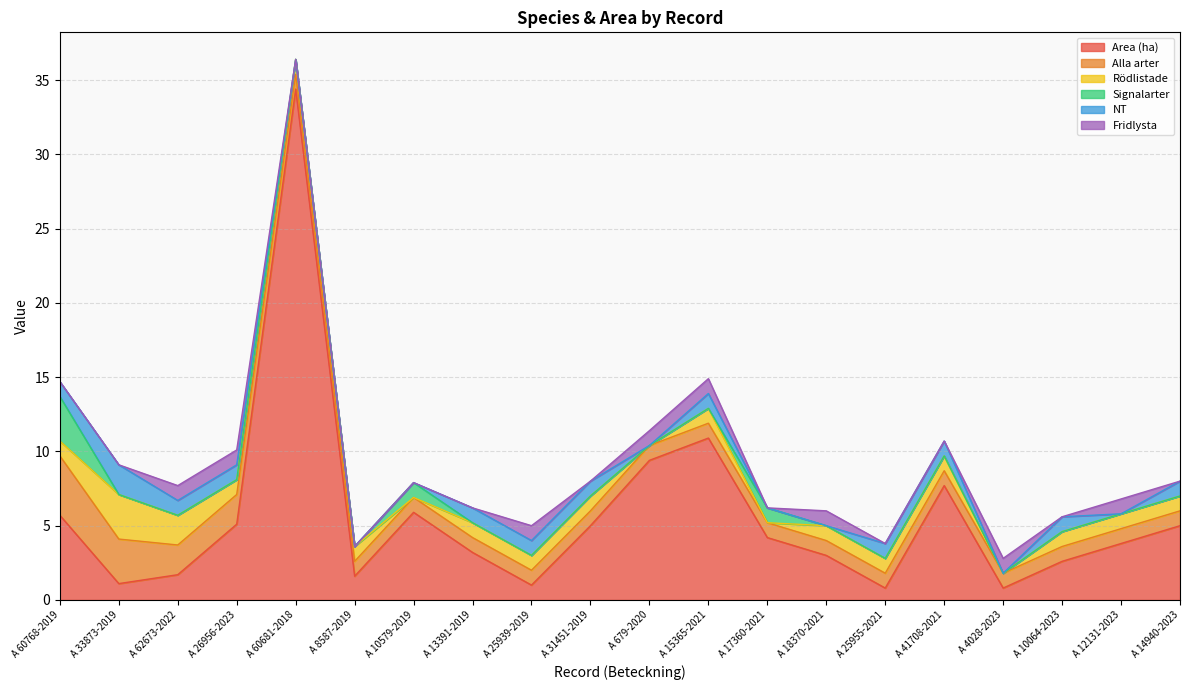

How many Fridlysta values are between 0 and 1?

20